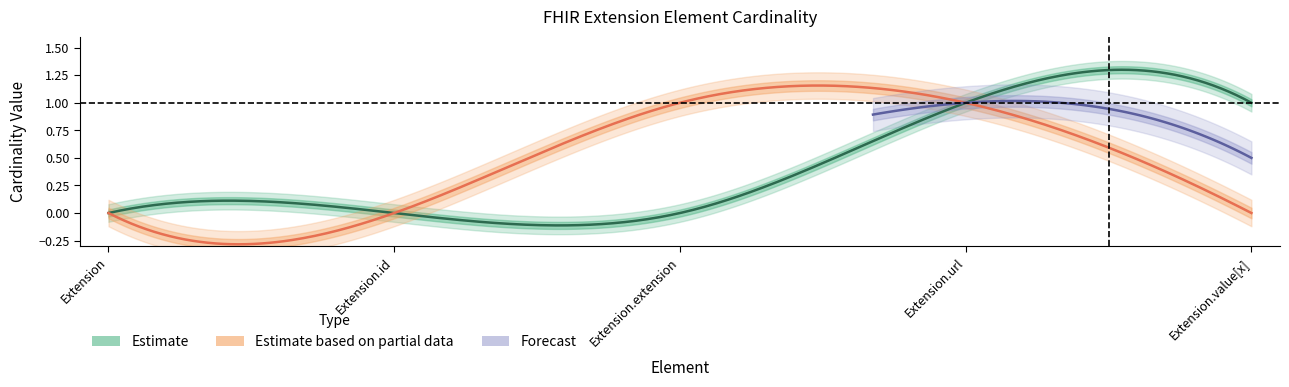

What is the label of the 5th point from the right?

Extension